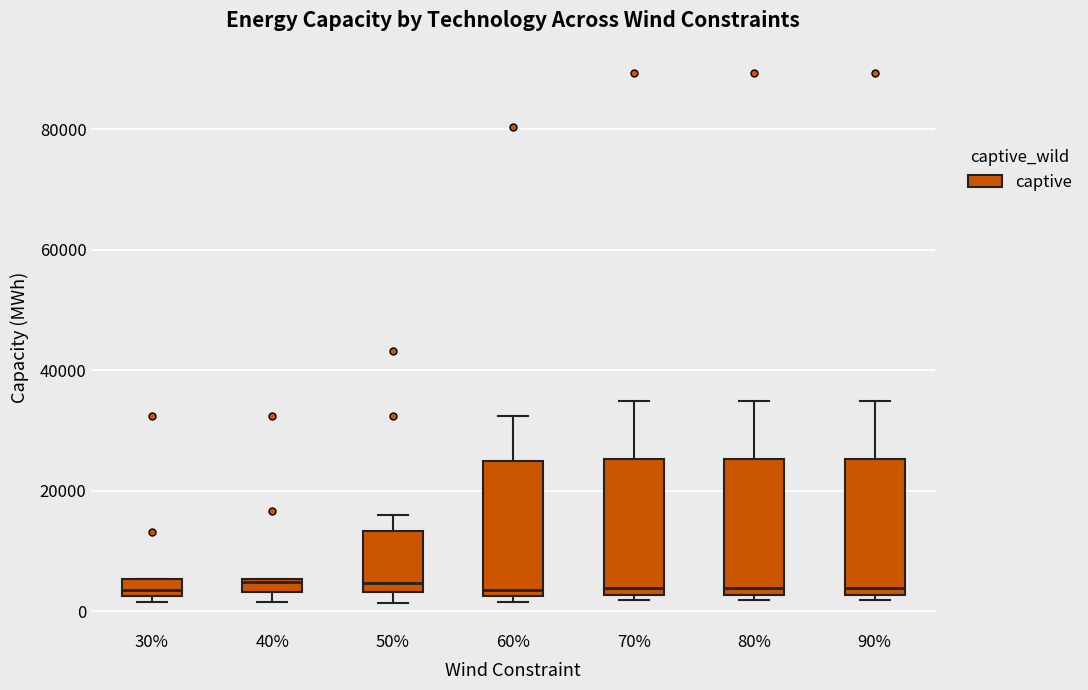

Where is the upper edge of the box at x = 90% on the y-axis? The values are not printed on the chart, so give them approximately, as read against the axis.

26000